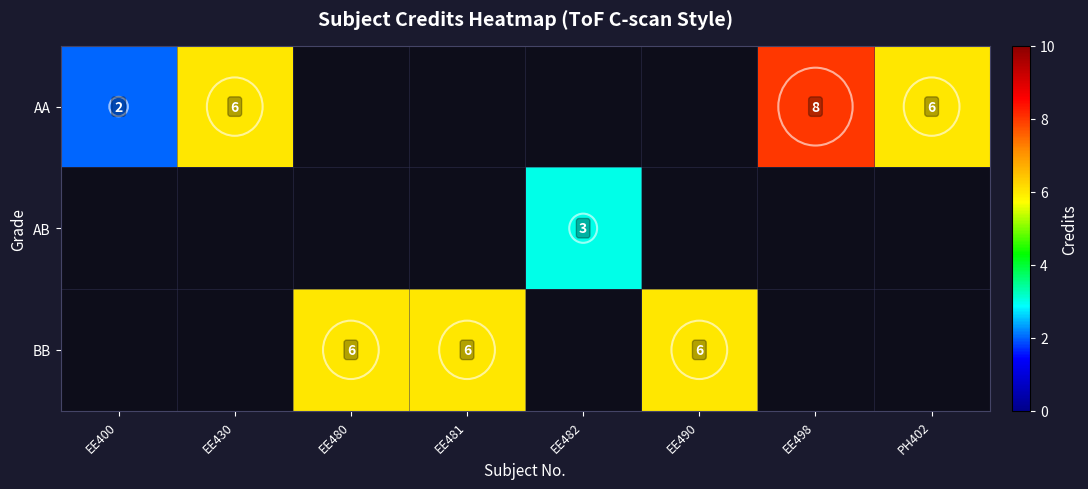

True or false: AB has a value of 5 at EE482.

False